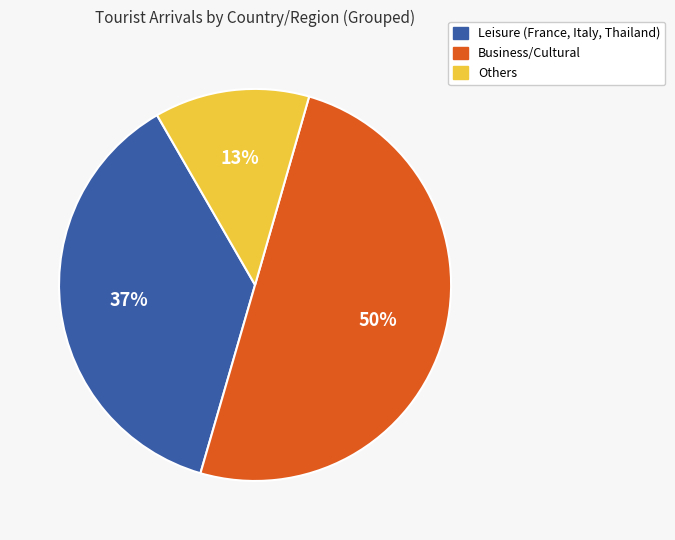

Which slice is the smallest?

Others